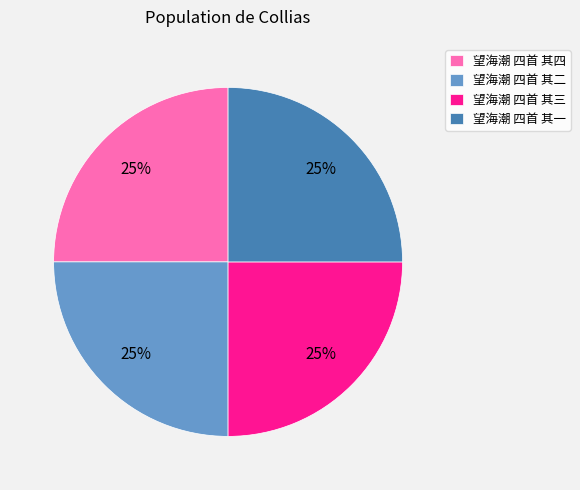

The 望海潮 四首 其一 slice represents 15% of the pie. True or false?

False